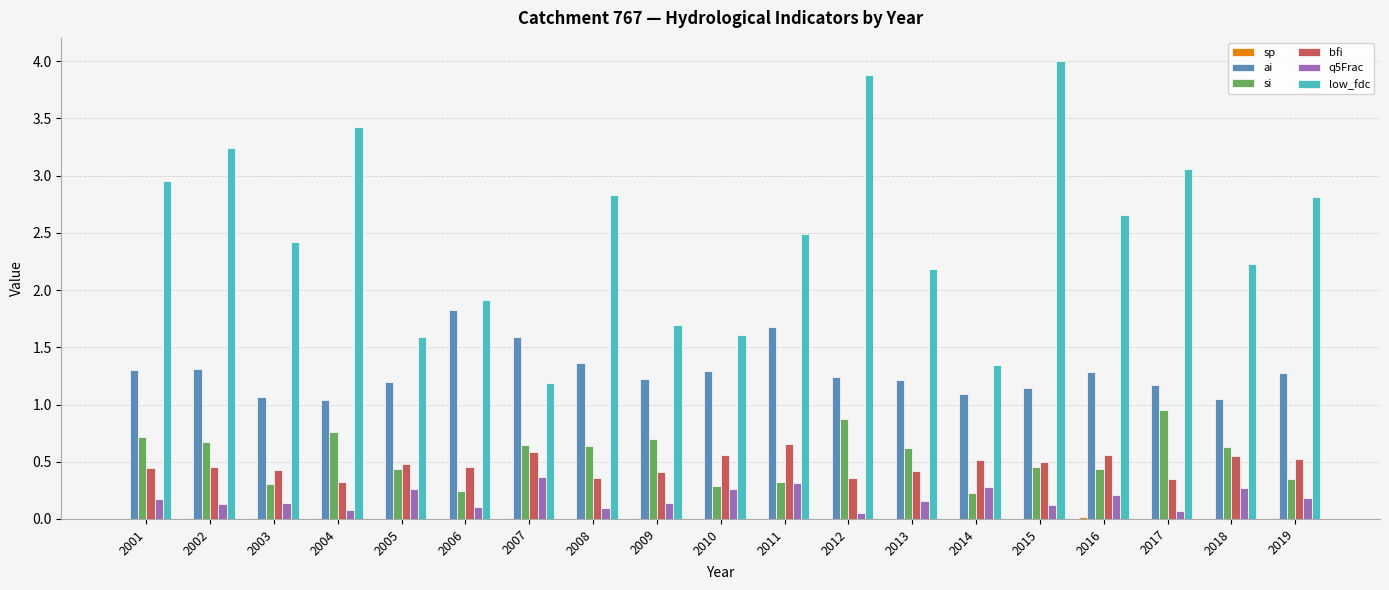

What is the maximum value for low_fdc?

4.0